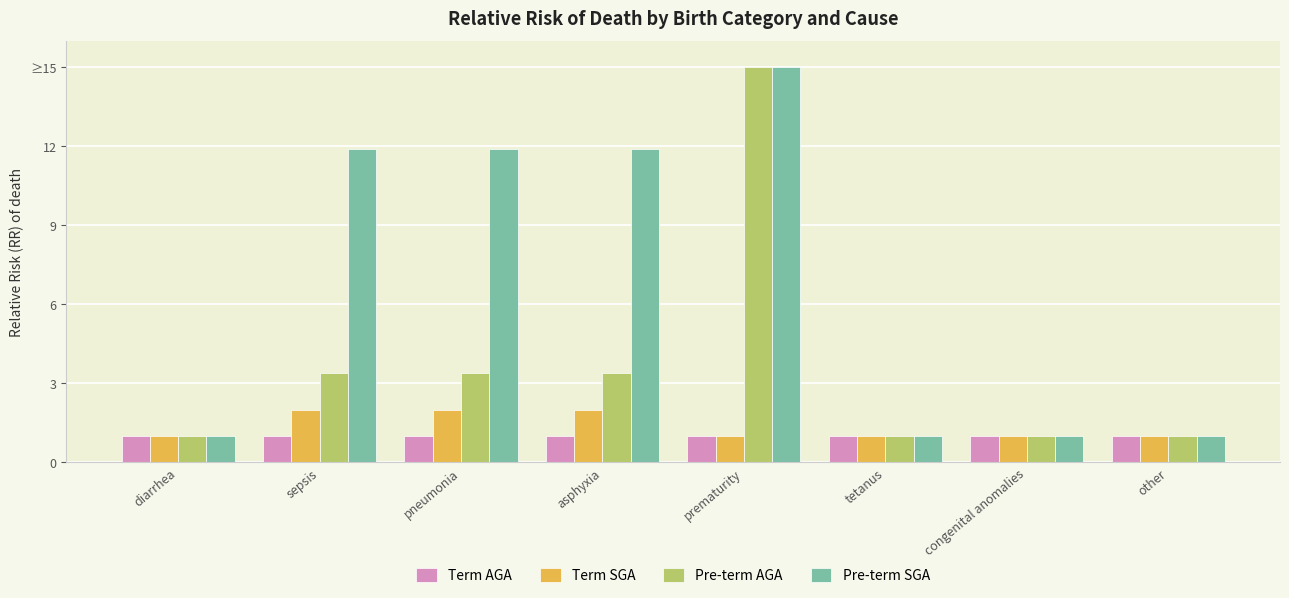

Which series has the widest spread of values?

Pre-term AGA